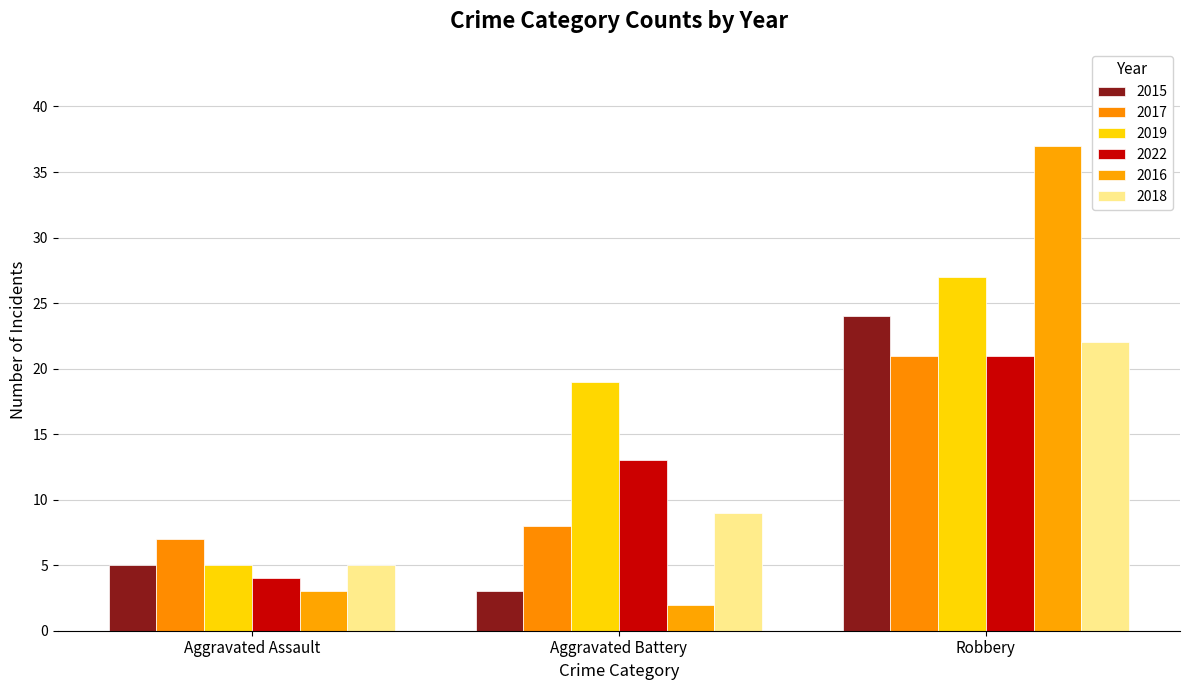

Which series has the largest total across all categories?

2019